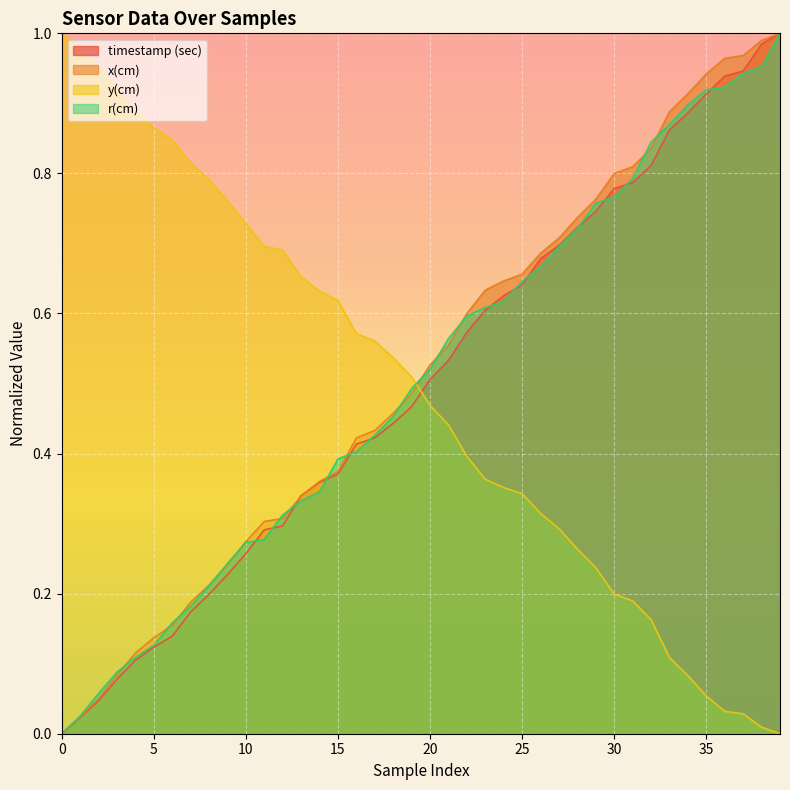

At which category is the sum across all series the highest?

39